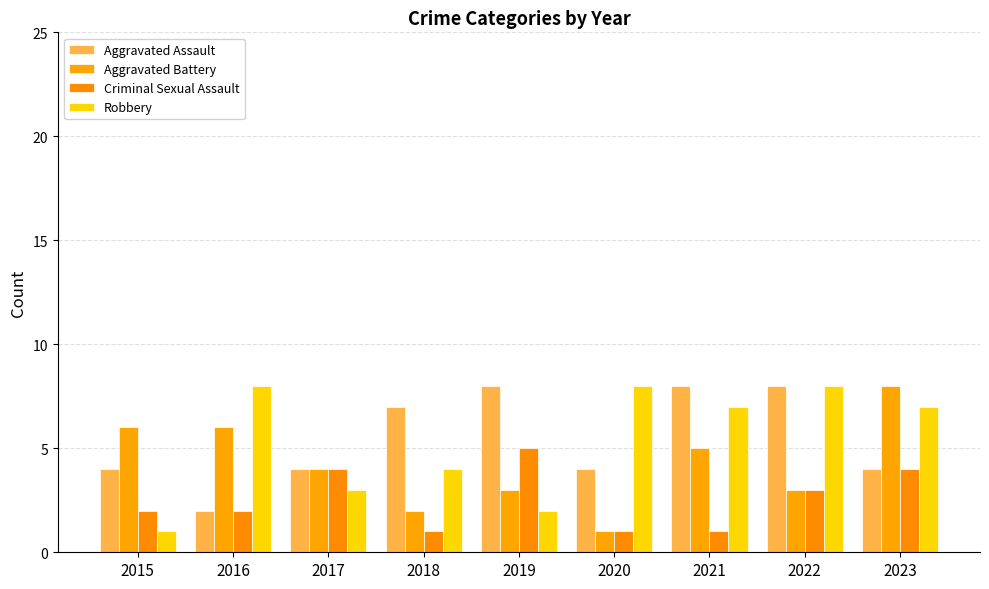

Reading right to left, transcribe all the data shown in this chart.

Aggravated Assault: 2023=4	2022=8	2021=8	2020=4	2019=8	2018=7	2017=4	2016=2	2015=4
Aggravated Battery: 2023=8	2022=3	2021=5	2020=1	2019=3	2018=2	2017=4	2016=6	2015=6
Criminal Sexual Assault: 2023=4	2022=3	2021=1	2020=1	2019=5	2018=1	2017=4	2016=2	2015=2
Robbery: 2023=7	2022=8	2021=7	2020=8	2019=2	2018=4	2017=3	2016=8	2015=1